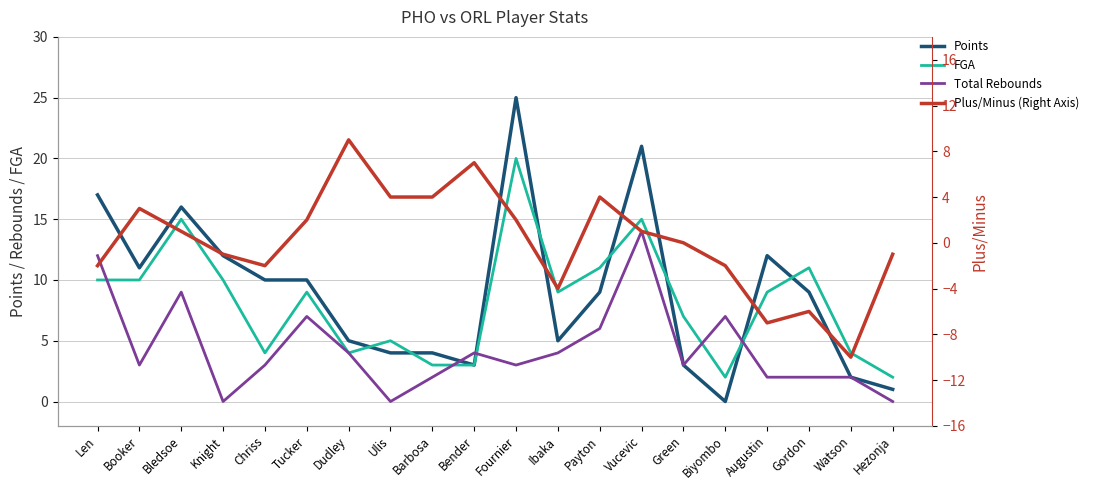

Is the value of Plus/Minus (Right Axis) at Knight greater than the value of FGA at Knight?

No